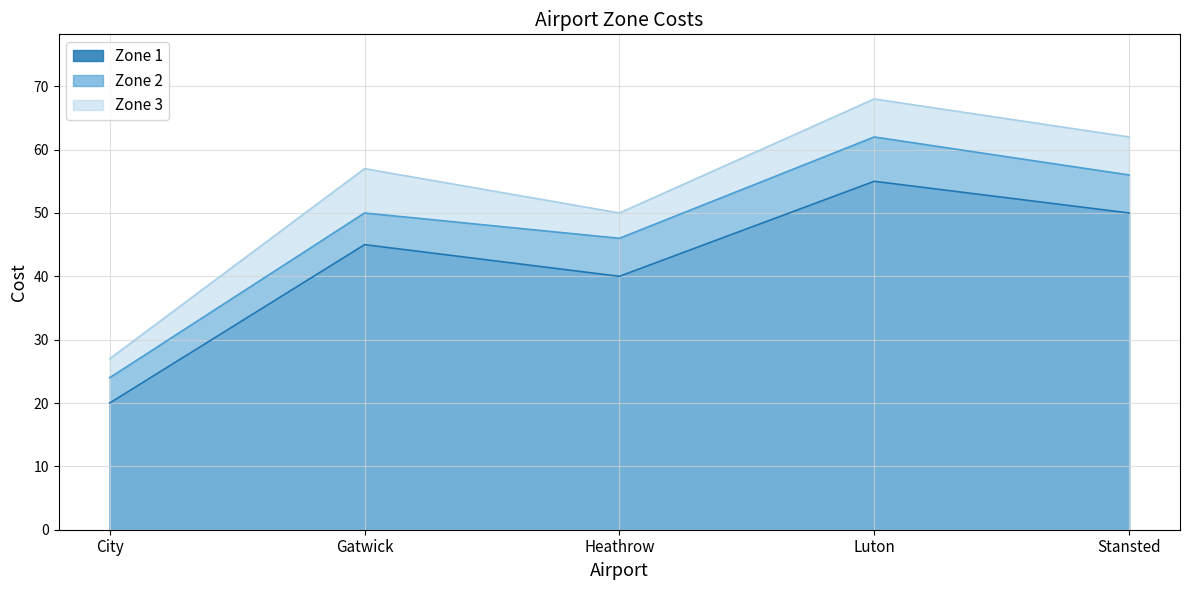

How many values in the Zone 2 series exceed 50?

2